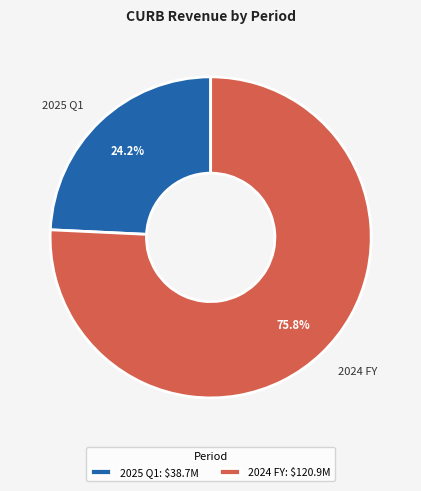

Is it true that 2024 FY is 76% of the pie?

True